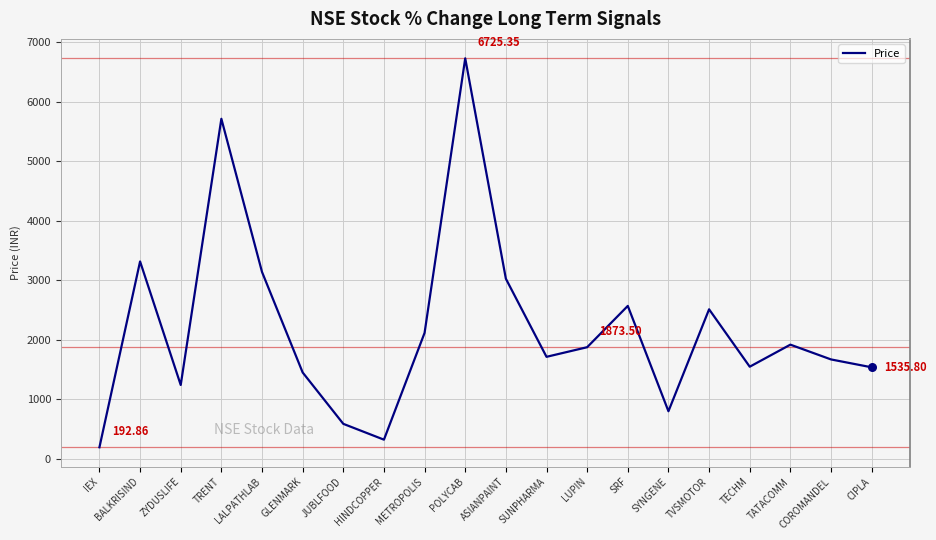

What is the change in value from JUBLFOOD to CIPLA?

+949.5